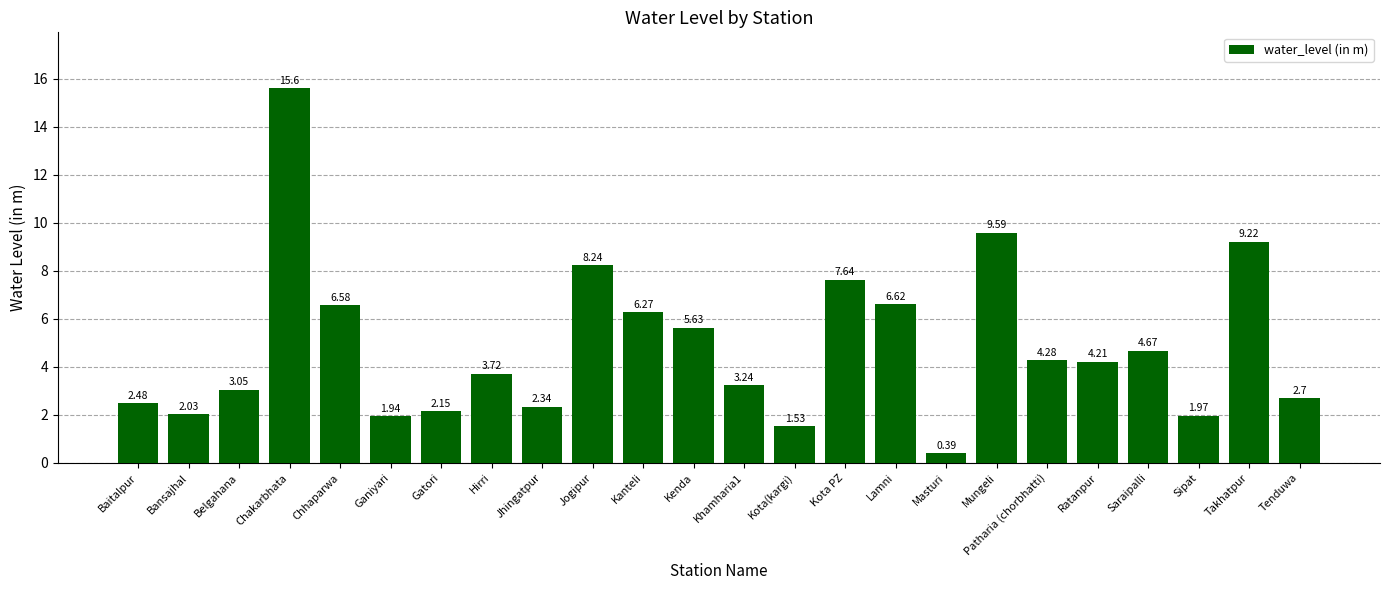

What is the sum of all values?

116.1